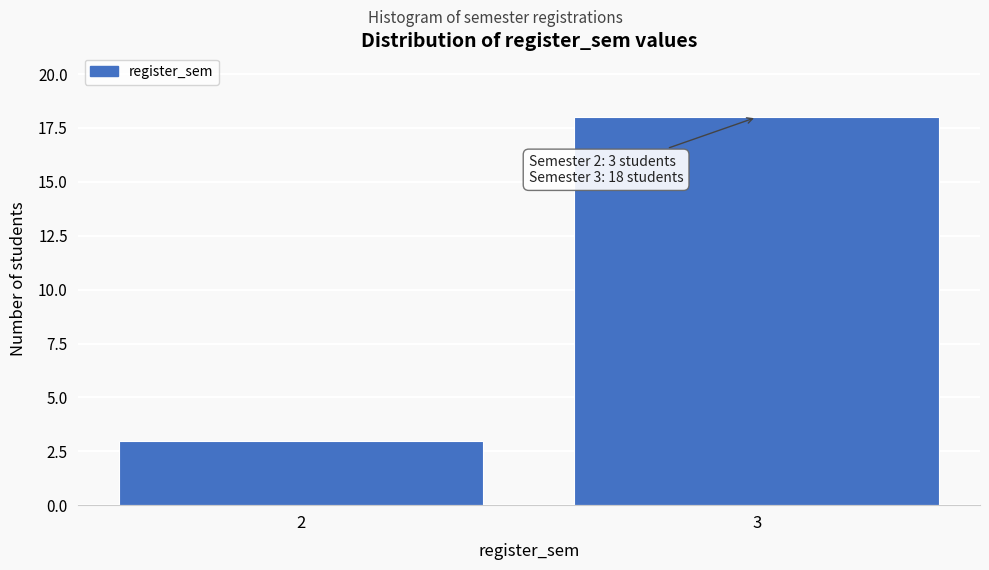

Reading left to right, list all the values displayed in this chart.

3	18